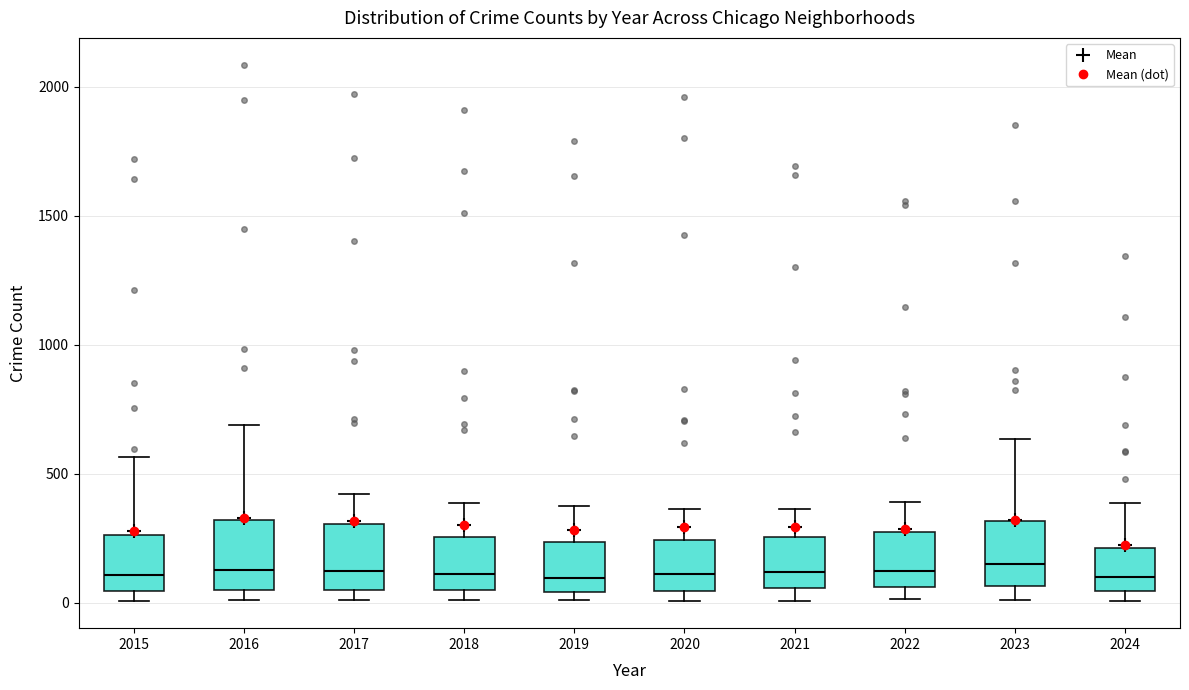

Reading left to right, transcribe this box plot: for each box, give where its median line is, the range the box spans, and where its two whiskers end, as read against the y-axis. The values are not printed on the chart, so give them approximately, as read against the axis.

2015: median 100, box 50 to 250, whiskers 0 to 550
2016: median 150, box 50 to 300, whiskers 0 to 700
2017: median 100, box 50 to 300, whiskers 0 to 400
2018: median 100, box 50 to 250, whiskers 0 to 400
2019: median 100, box 50 to 250, whiskers 0 to 400
2020: median 100, box 50 to 250, whiskers 0 to 350
2021: median 100, box 50 to 250, whiskers 0 to 350
2022: median 100, box 50 to 250, whiskers 0 to 400
2023: median 150, box 50 to 300, whiskers 0 to 650
2024: median 100, box 50 to 200, whiskers 0 to 400